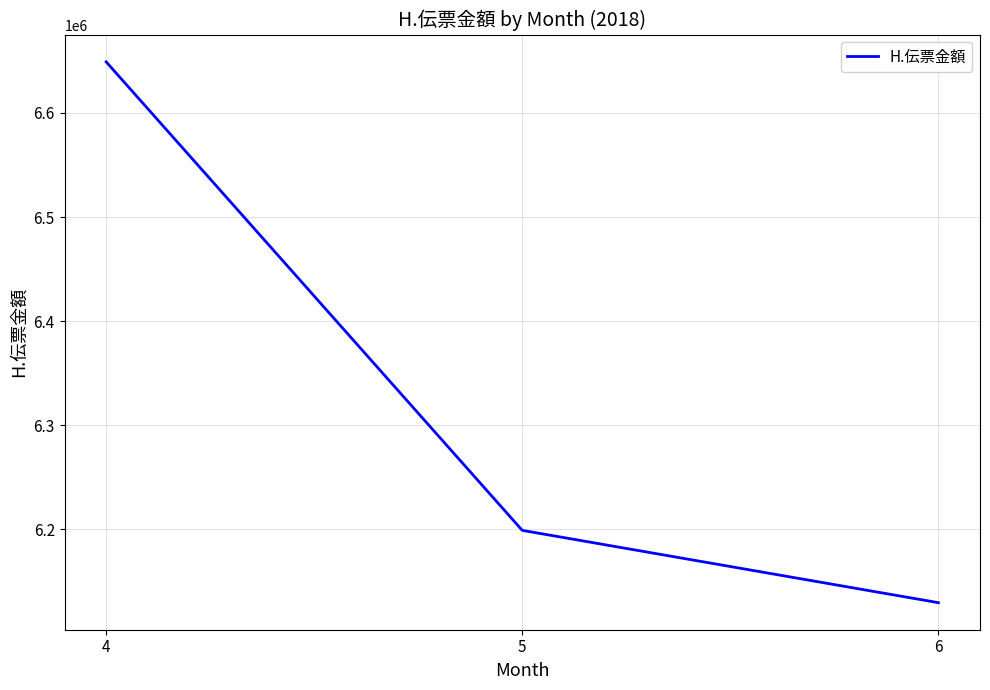

Count the number of categories in the chart.

3